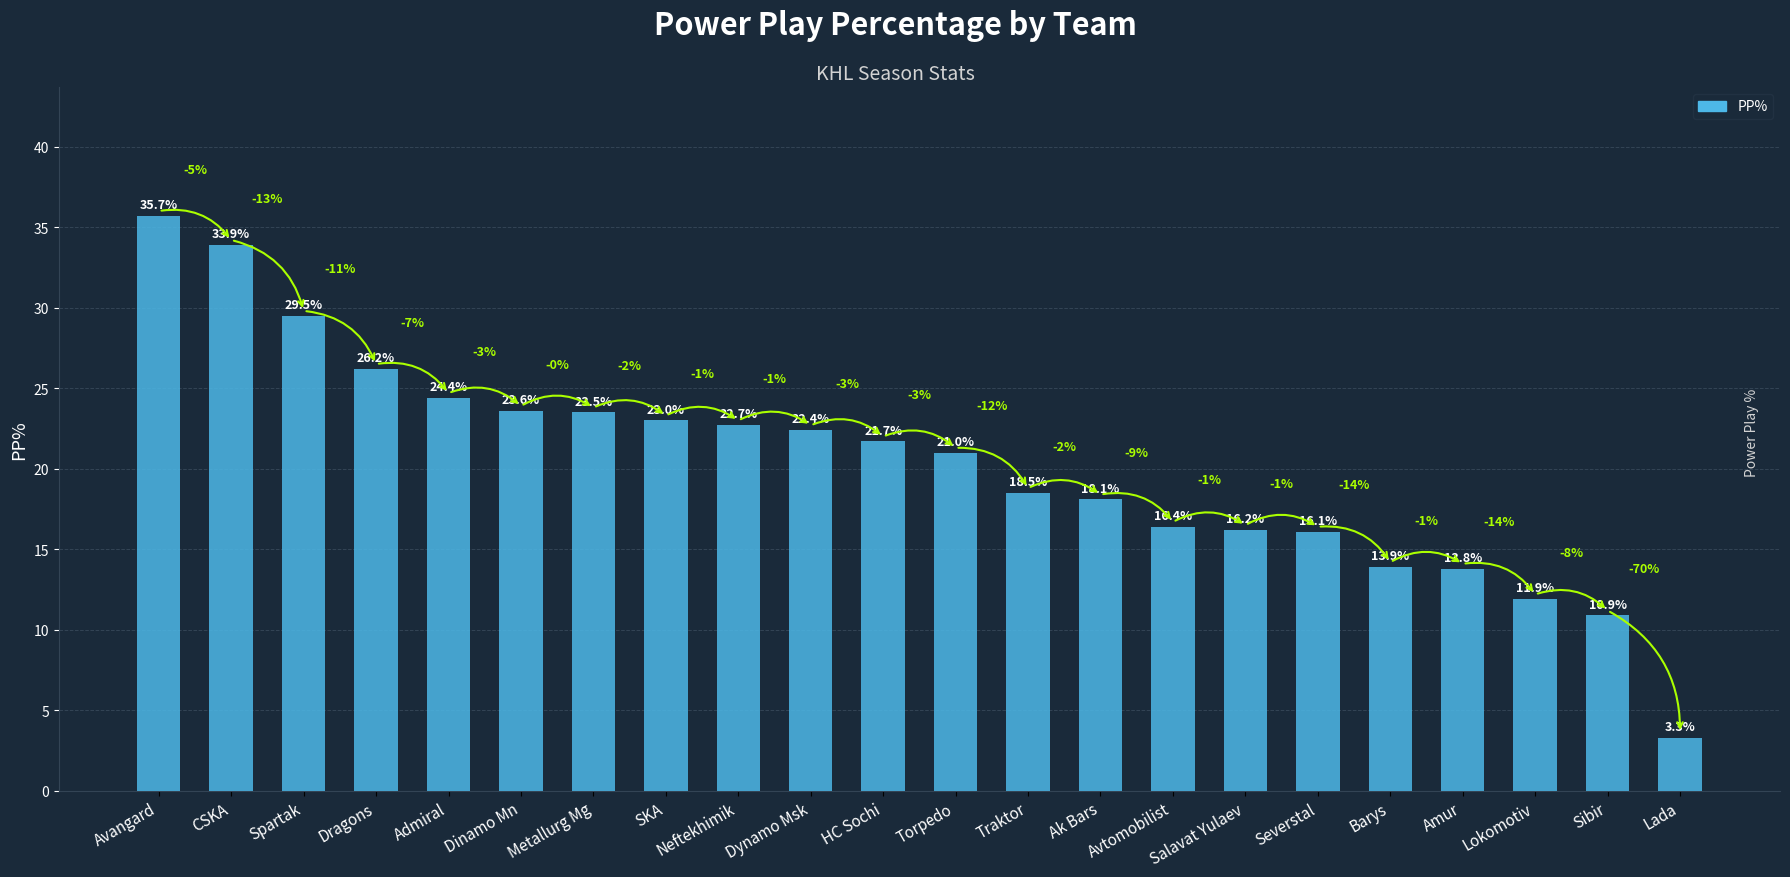

Rank the categories by value from highest to lowest.

Avangard, CSKA, Spartak, Dragons, Admiral, Dinamo Mn, Metallurg Mg, SKA, Neftekhimik, Dynamo Msk, HC Sochi, Torpedo, Traktor, Ak Bars, Avtomobilist, Salavat Yulaev, Severstal, Barys, Amur, Lokomotiv, Sibir, Lada